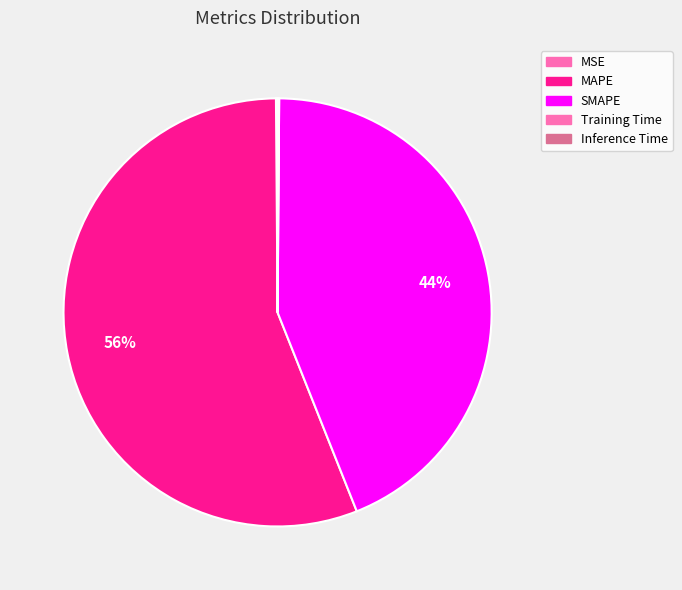

Do SMAPE and Inference Time together represent more than half of the pie?

No